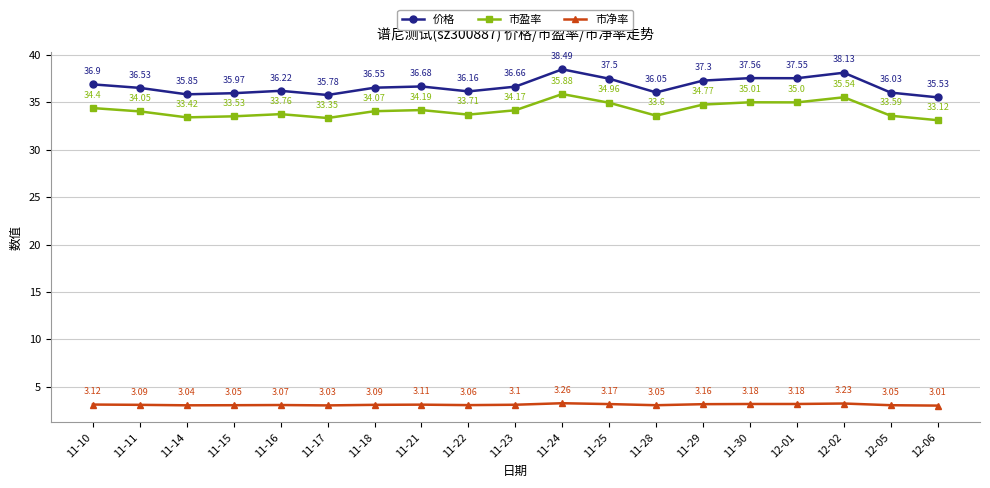

At how many categories does at least one series exceed 8?

19